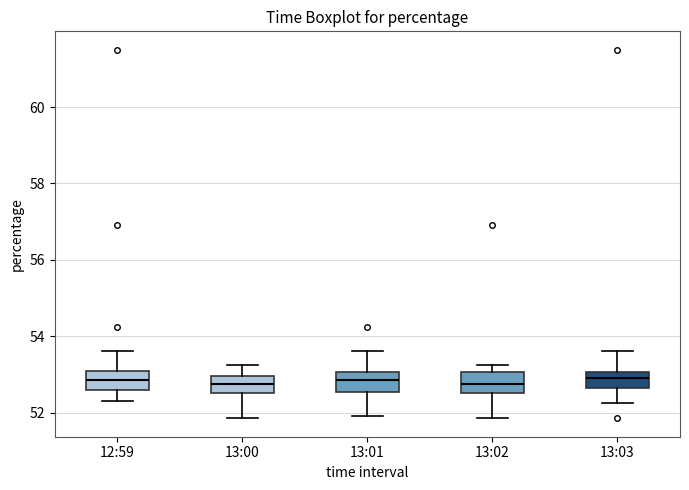

Reading left to right, transcribe this box plot: for each box, give where its median line is, the range the box spans, and where its two whiskers end, as read against the y-axis. The values are not printed on the chart, so give them approximately, as read against the axis.

12:59: median 52.8, box 52.6 to 53.0, whiskers 52.4 to 53.6
13:00: median 52.8, box 52.6 to 53.0, whiskers 51.8 to 53.2
13:01: median 52.8, box 52.6 to 53.0, whiskers 51.8 to 53.6
13:02: median 52.8, box 52.6 to 53.0, whiskers 51.8 to 53.2
13:03: median 52.8, box 52.6 to 53.0, whiskers 52.2 to 53.6